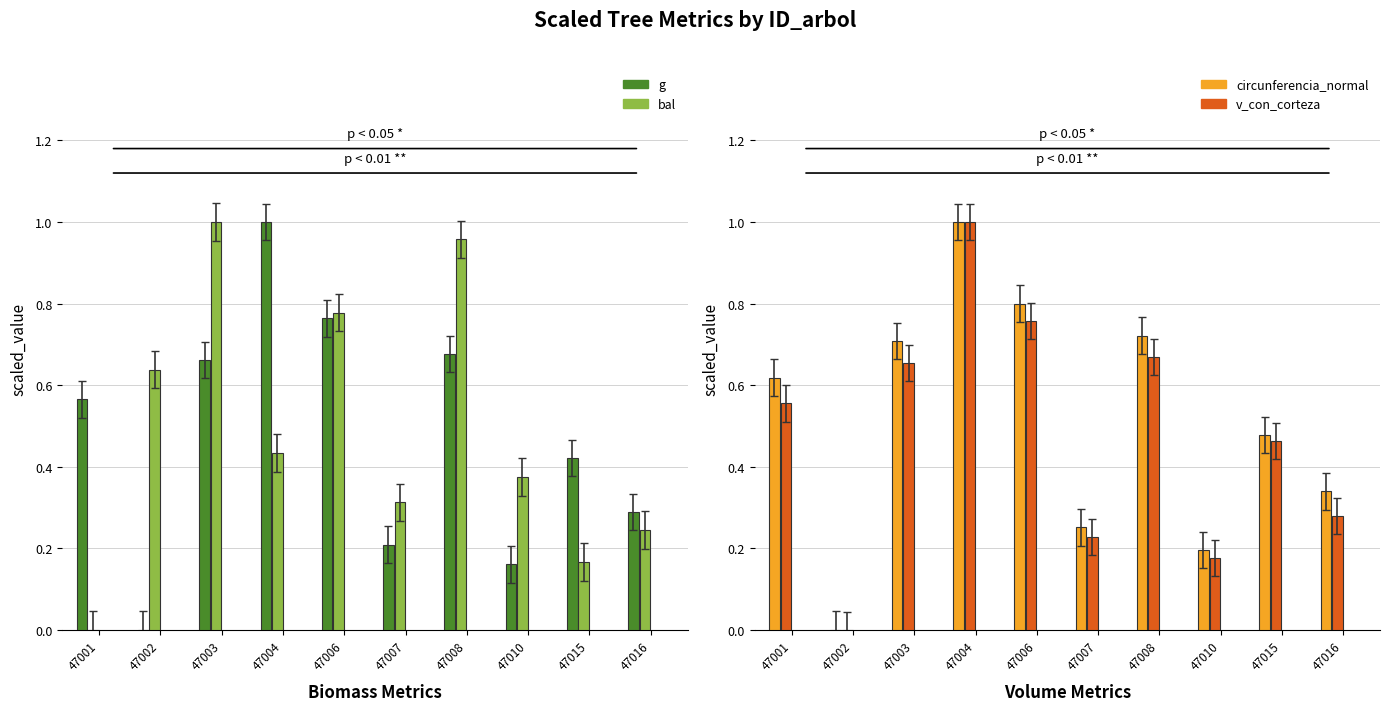

Which category has the highest value across all series?

47004